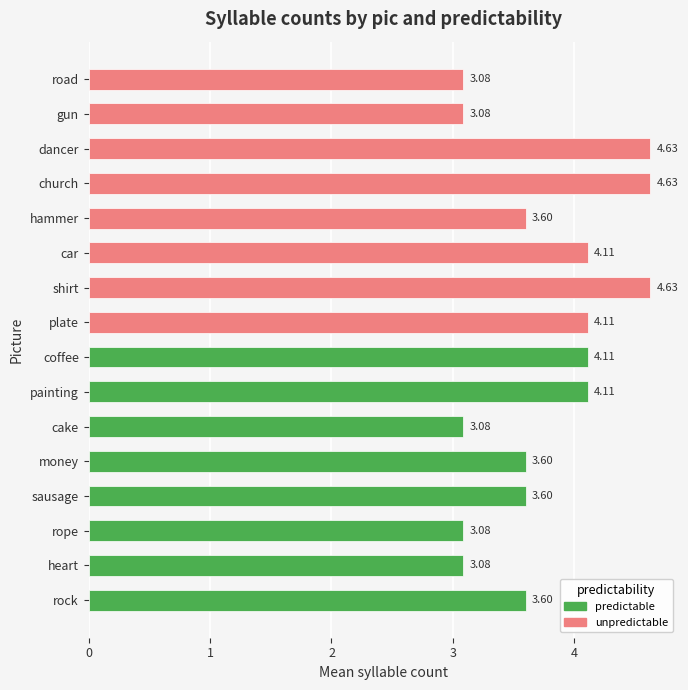

Which has a higher value, shirt or gun?

shirt